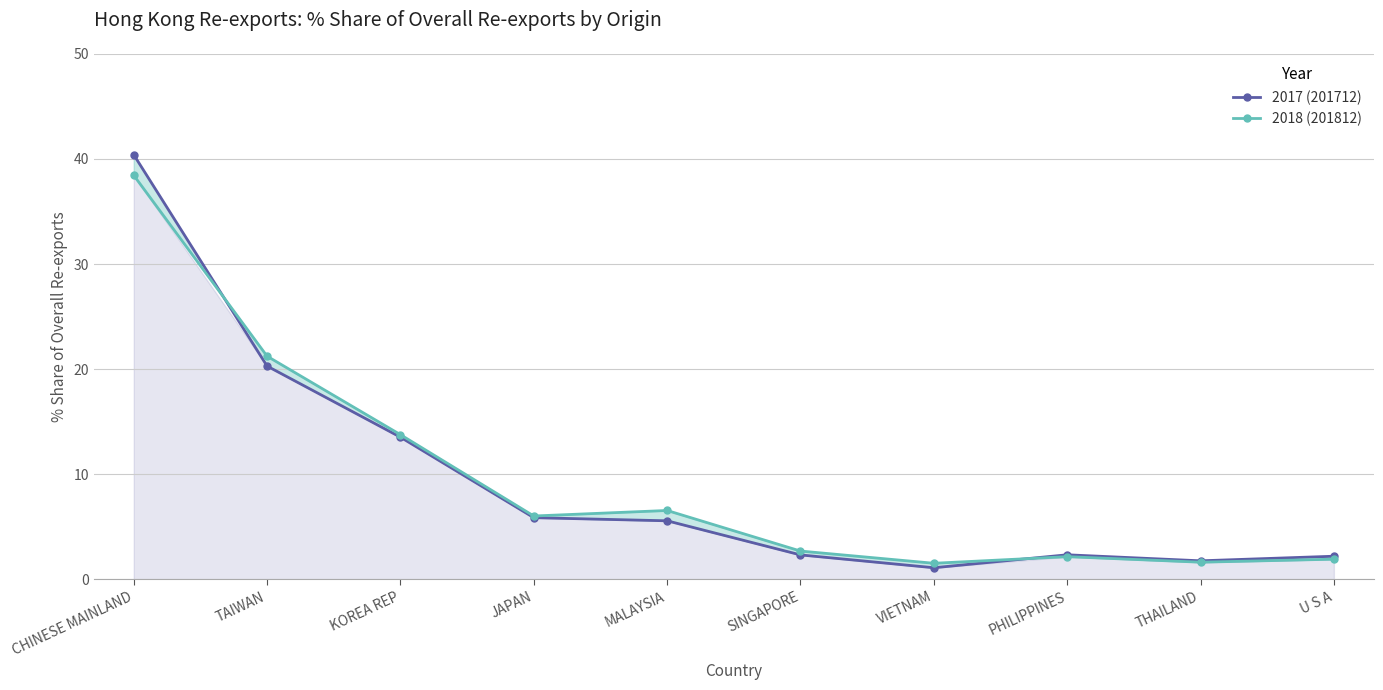

Does the chart have visible grid lines?

Yes